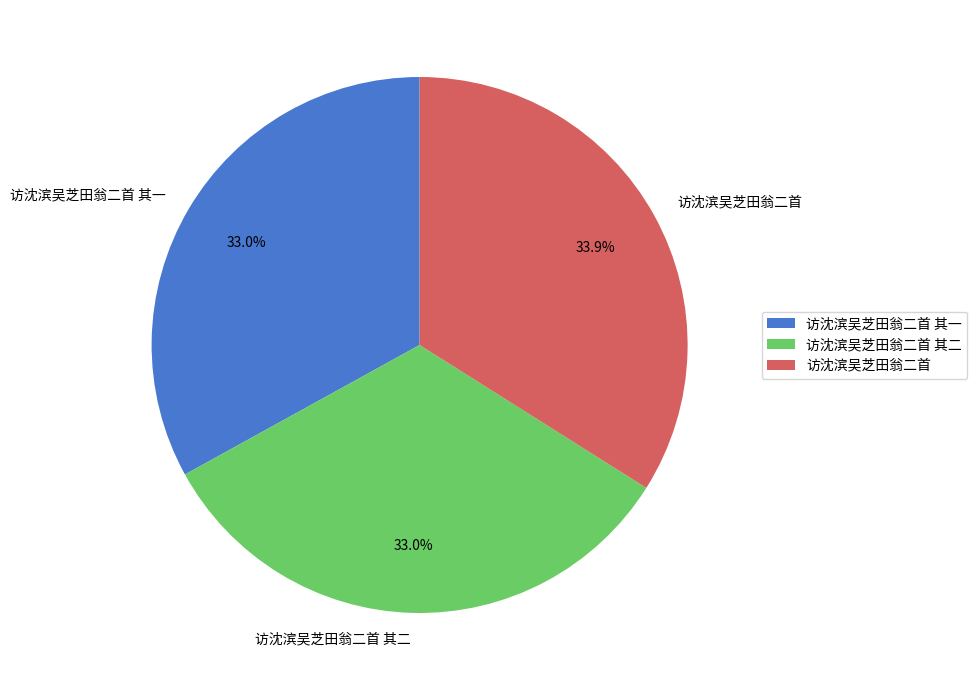

Count the number of slices in the pie.

3